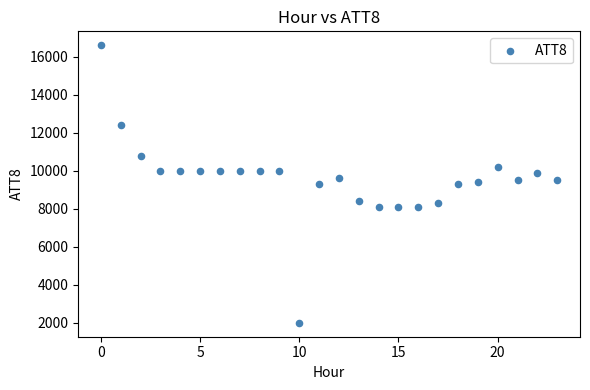

What is the range of Y values (max minus min)?

14600